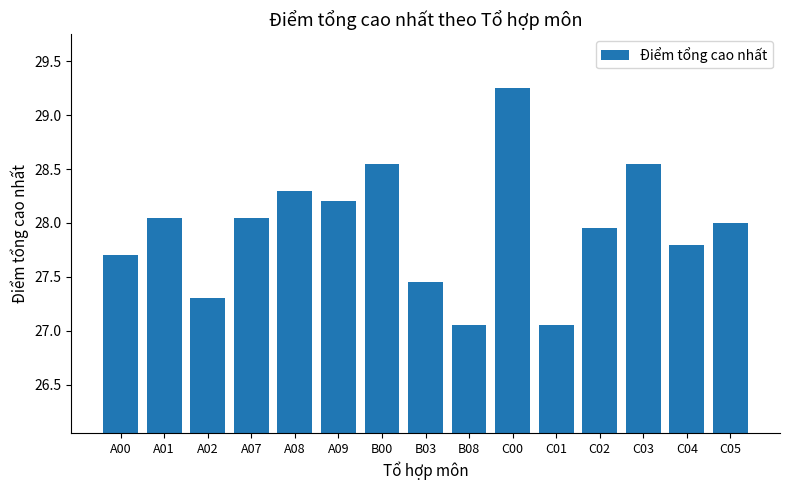

What is the label of the 5th bar from the right?

C01